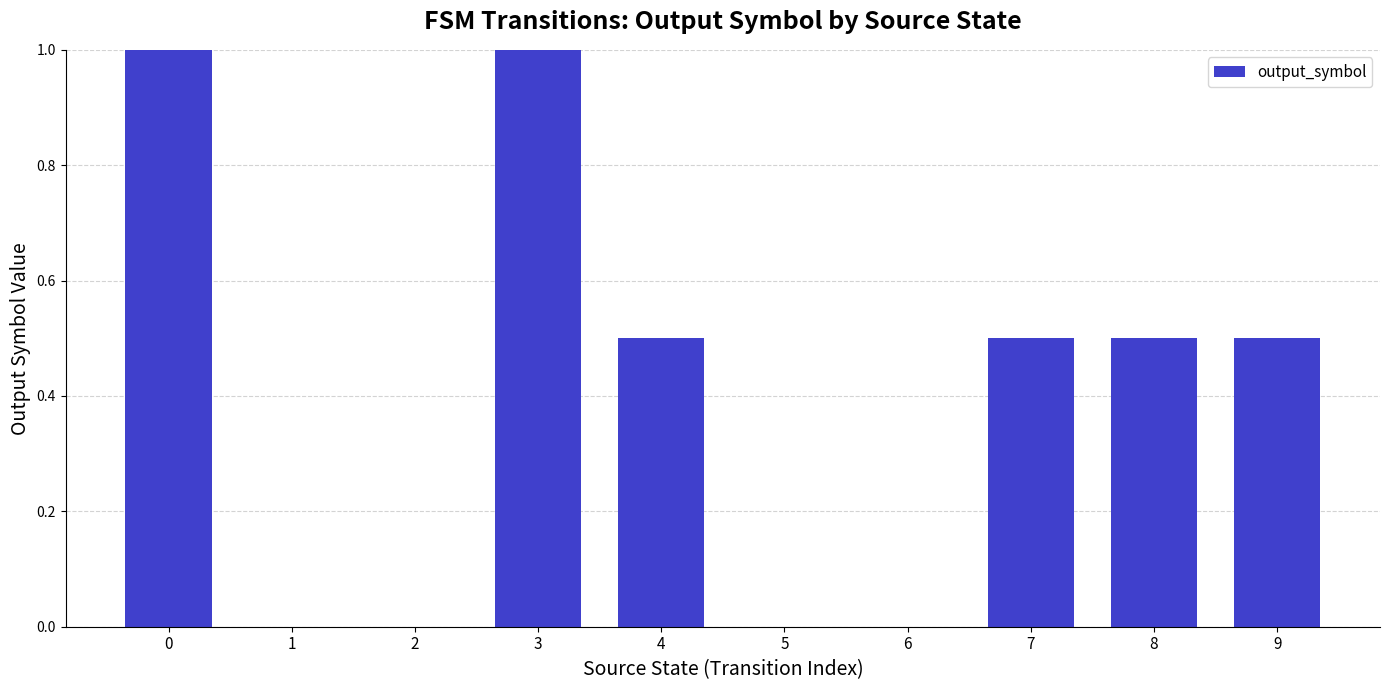

What is the sum of all values?

4.0